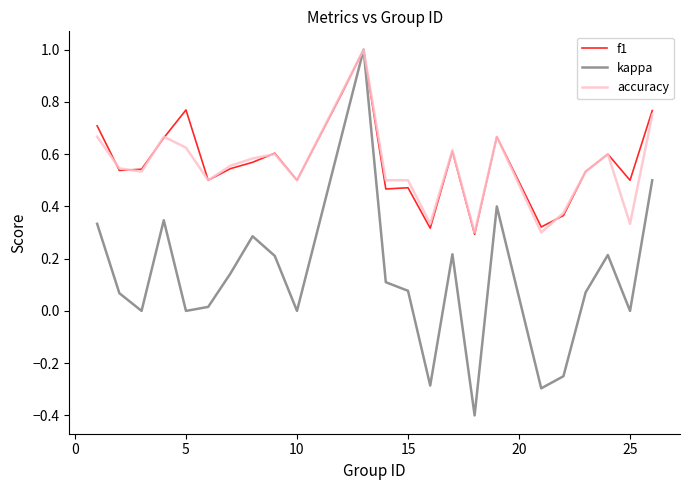

What is the lowest value of the kappa series?

-0.4